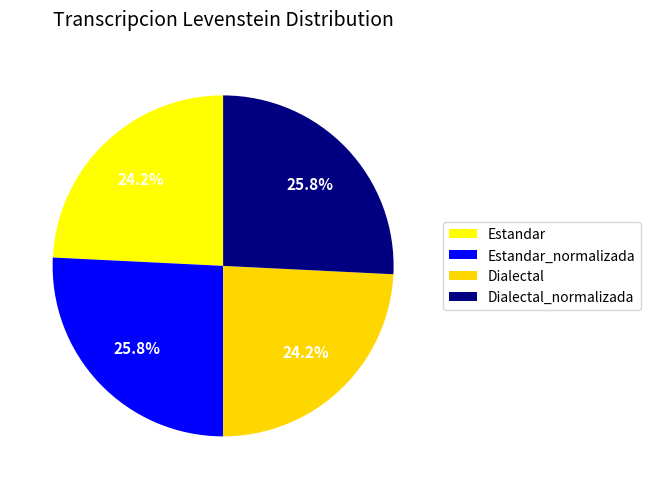

Rank the categories by value from highest to lowest.

Estandar_normalizada, Dialectal_normalizada, Estandar, Dialectal